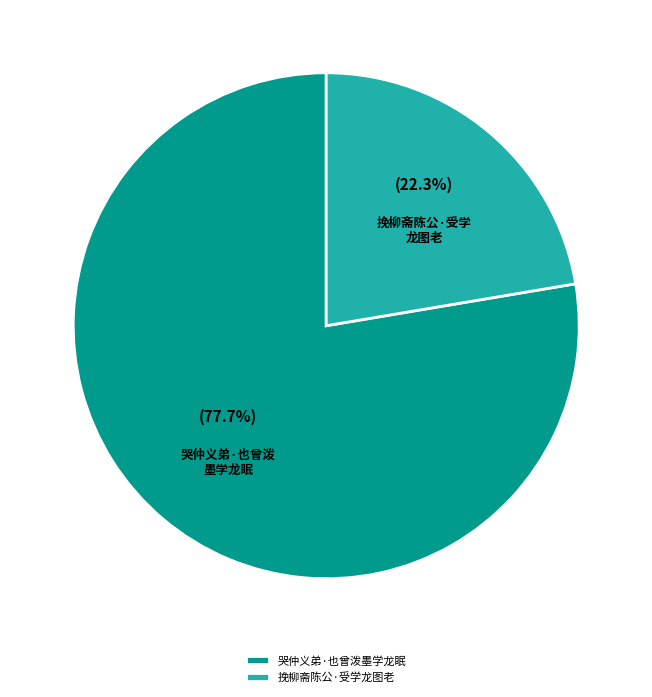

True or false: 挽柳斋陈公·受学龙图老 accounts for 22% of the total.

True